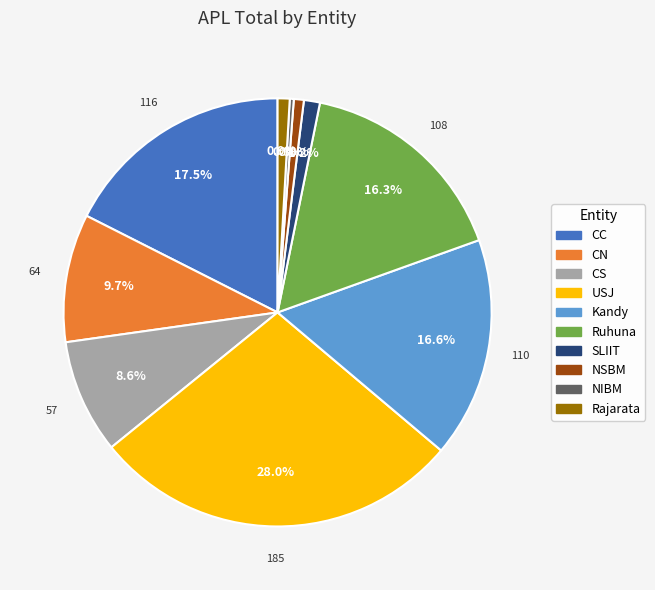

Is the sum of CS and CC greater than half?

No